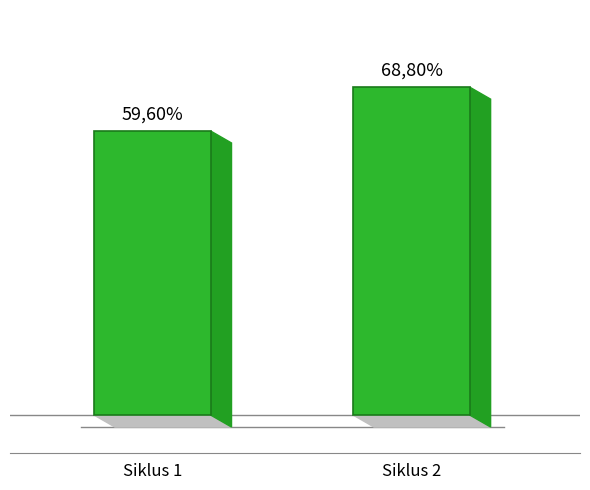

The value at Siklus 1 is 86.9. True or false?

False